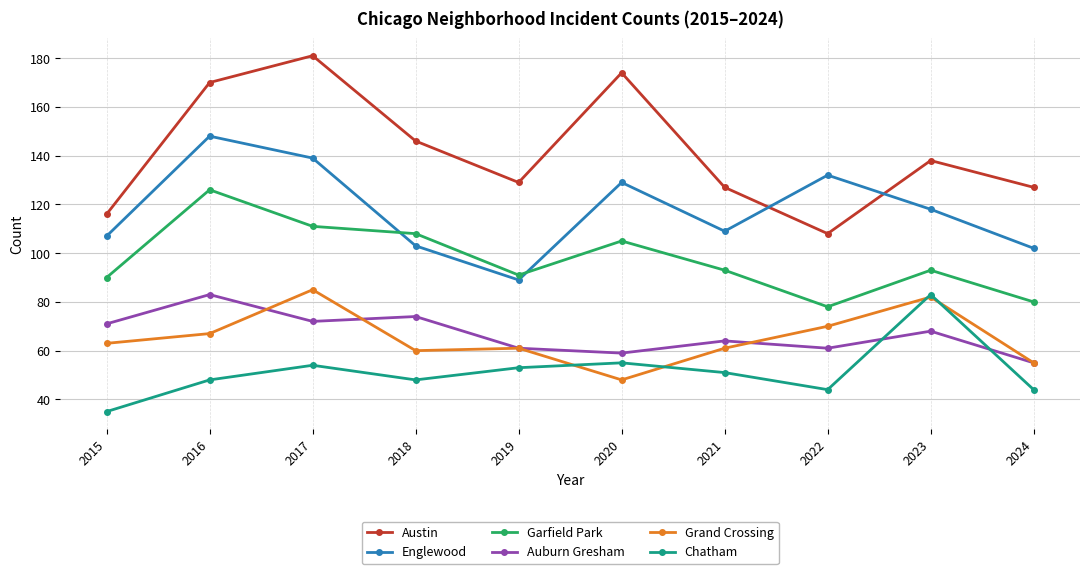

How many lines are shown in the chart?

6